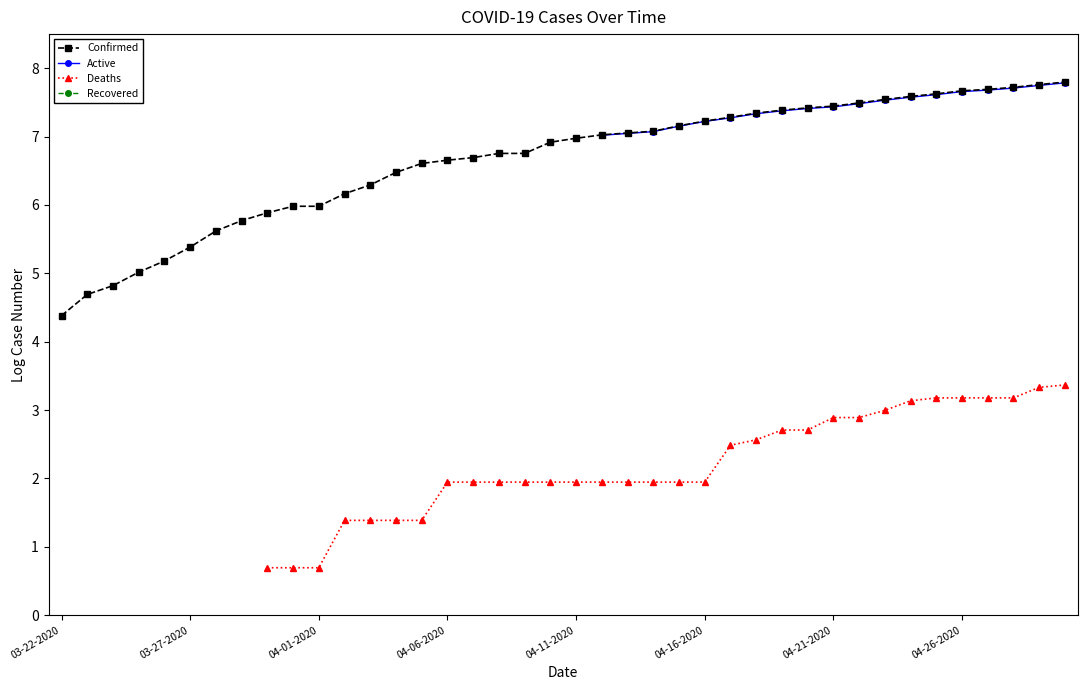

True or false: Confirmed and Recovered cross at least once.

False